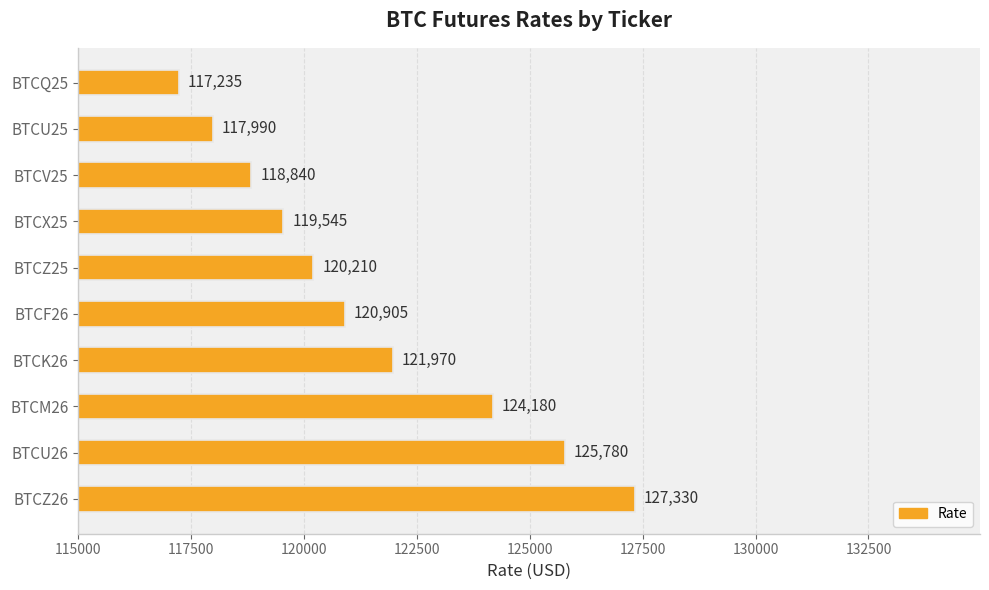

The chart shows a value of 72963 at BTCZ25. True or false?

False